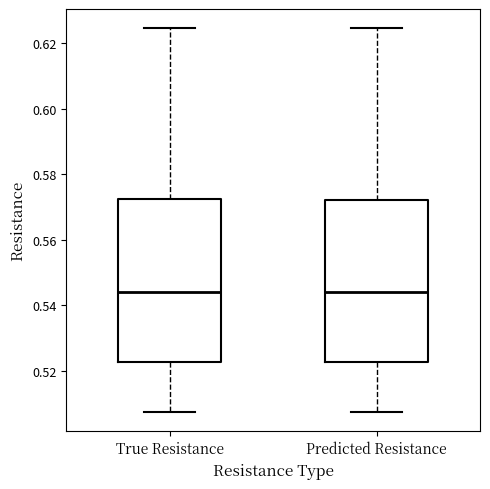

Reading left to right, transcribe this box plot: for each box, give where its median line is, the range the box spans, and where its two whiskers end, as read against the y-axis. The values are not printed on the chart, so give them approximately, as read against the axis.

True Resistance: median 0.544, box 0.522 to 0.572, whiskers 0.508 to 0.624
Predicted Resistance: median 0.544, box 0.522 to 0.572, whiskers 0.508 to 0.624